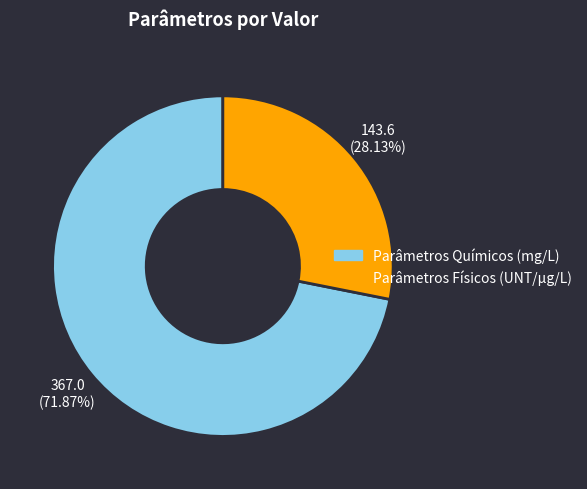

Is there any slice that represents more than half of the pie?

Yes